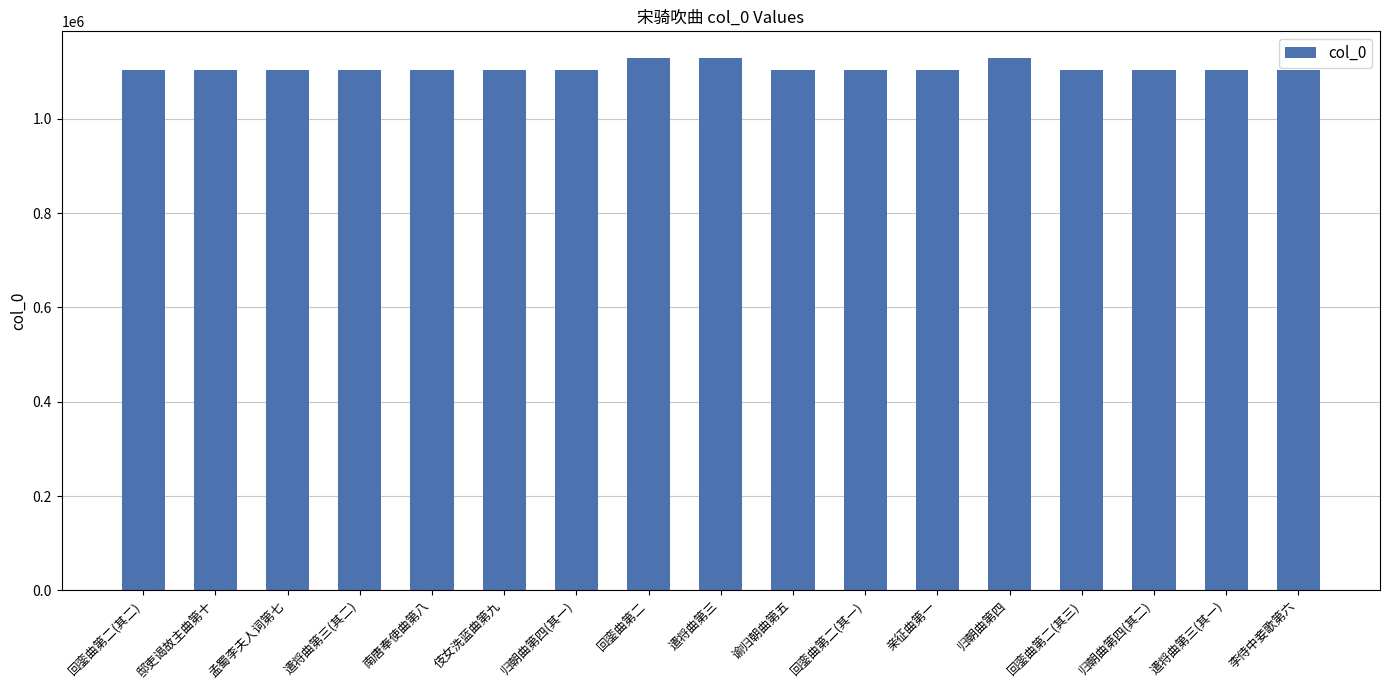

What is the difference between the maximum and minimum values?

25364